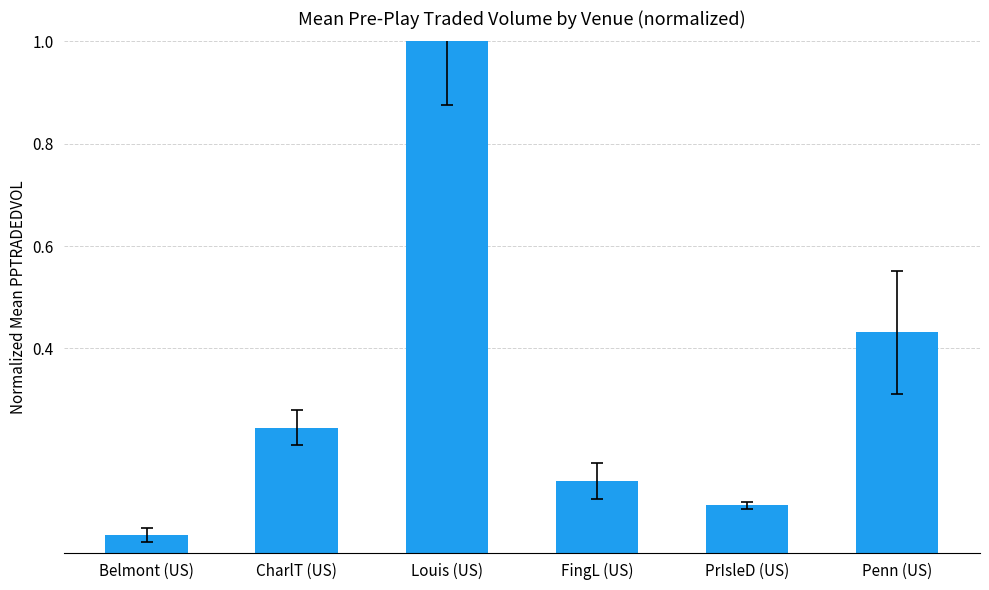

What is the change in value from CharlT (US) to FingL (US)?

-0.1